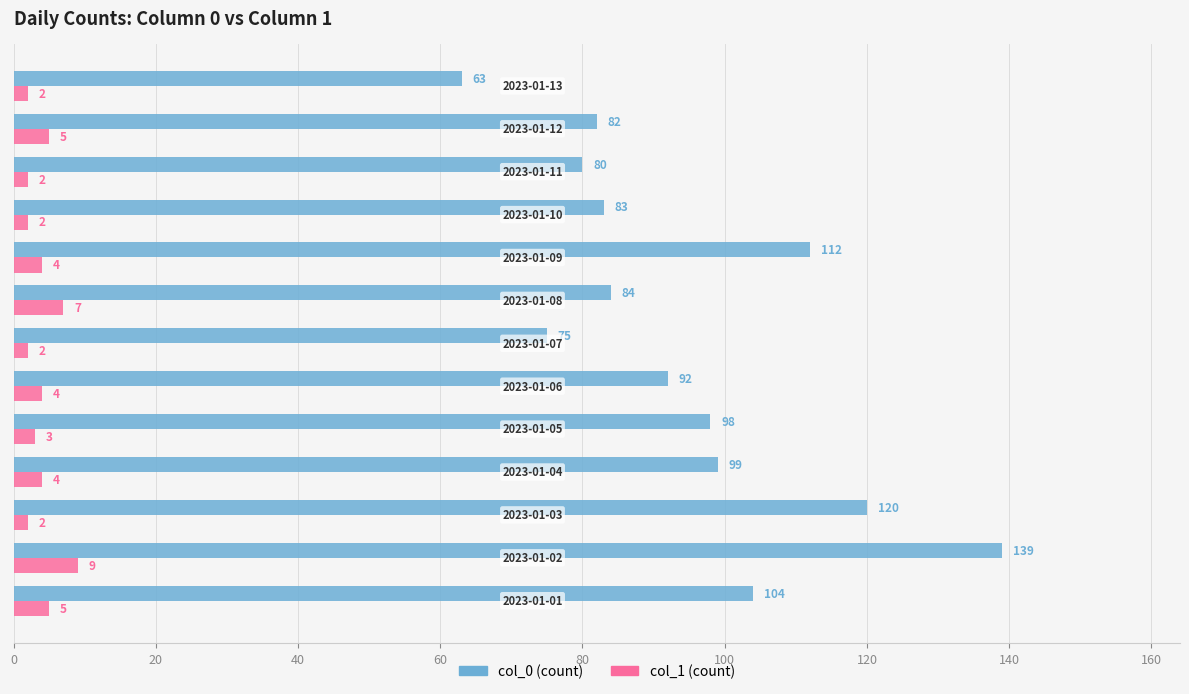

Which series has the largest total across all categories?

col_0 (count)